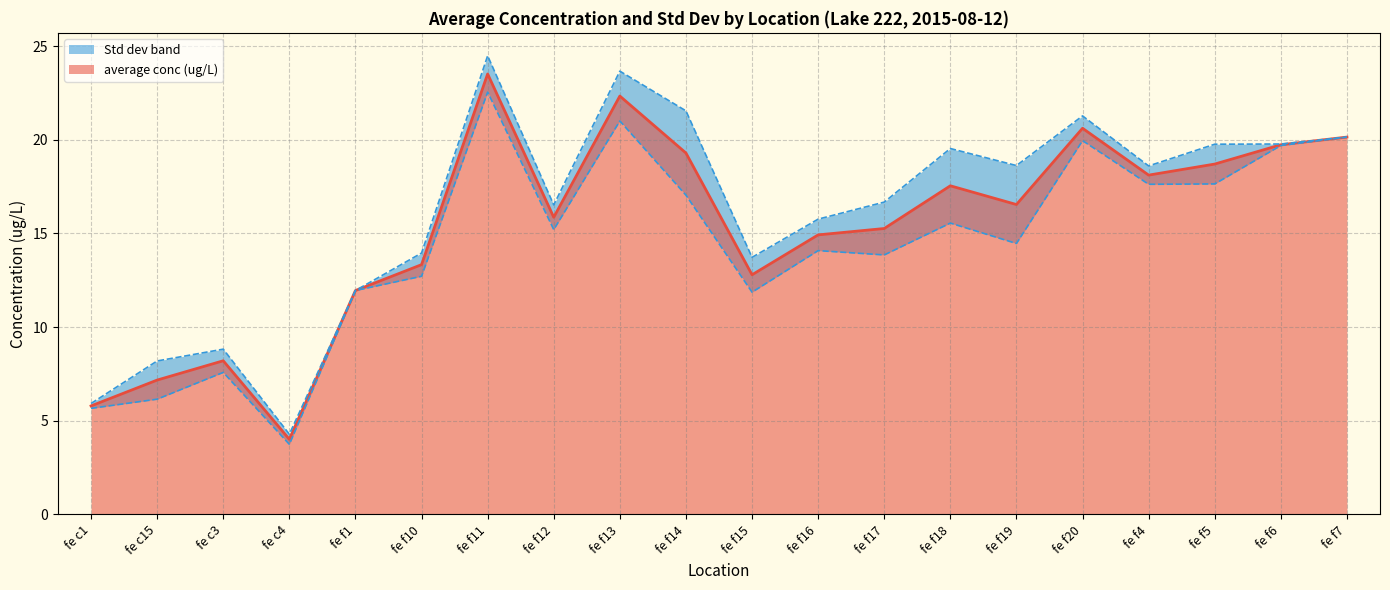

Does the chart display data point markers on the line(s)?

No